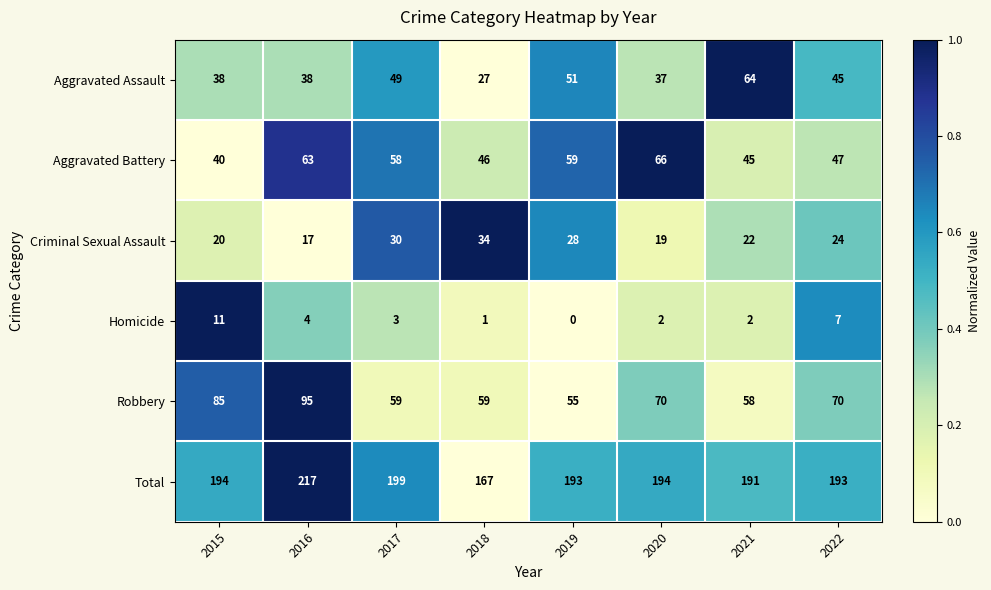

What is the greatest value displayed?

217